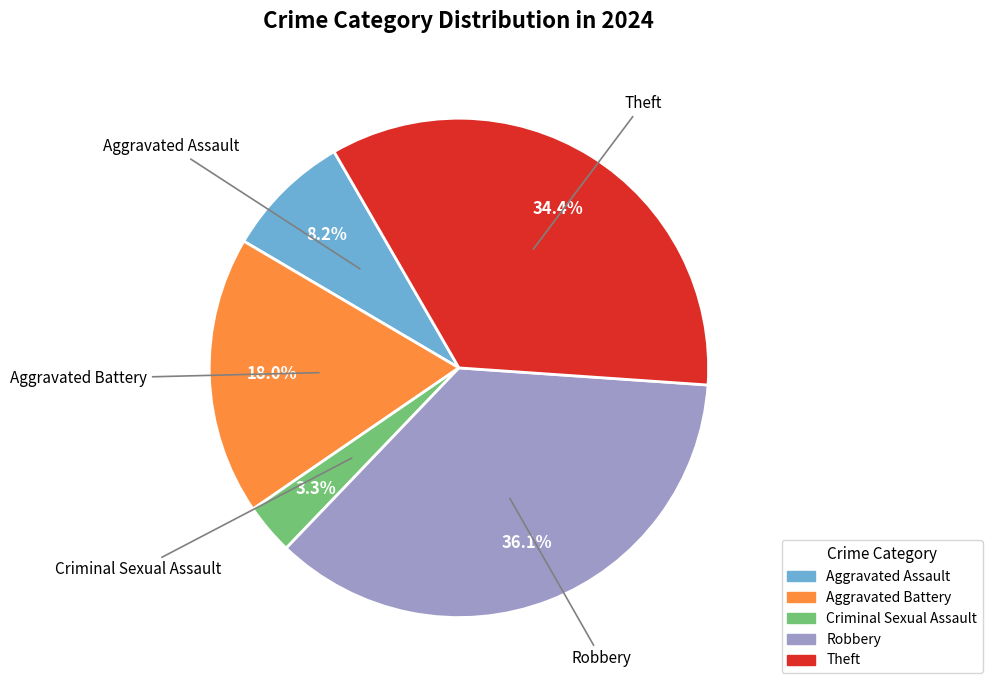

Rank the categories by value from lowest to highest.

Criminal Sexual Assault, Aggravated Assault, Aggravated Battery, Theft, Robbery